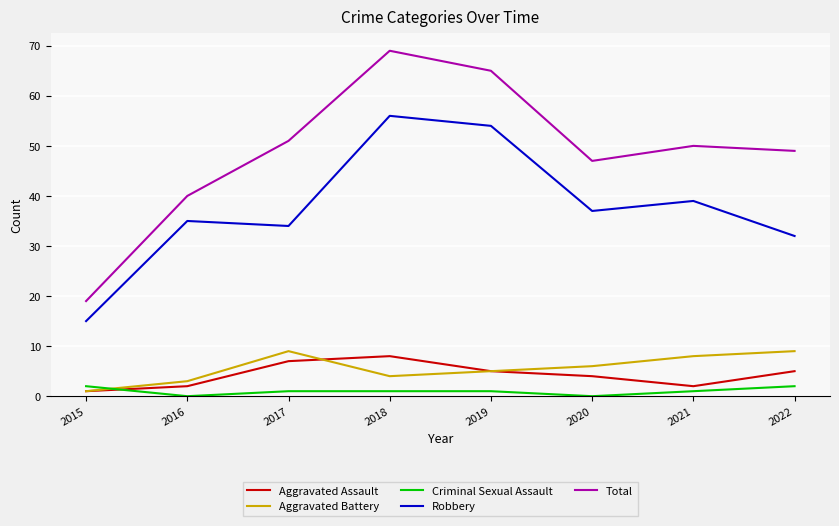

Which series has the largest total across all categories?

Total